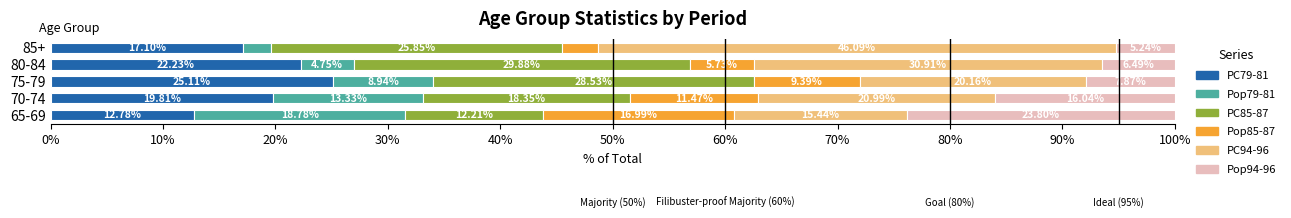

What is the total value across all series at 85+?

100.0